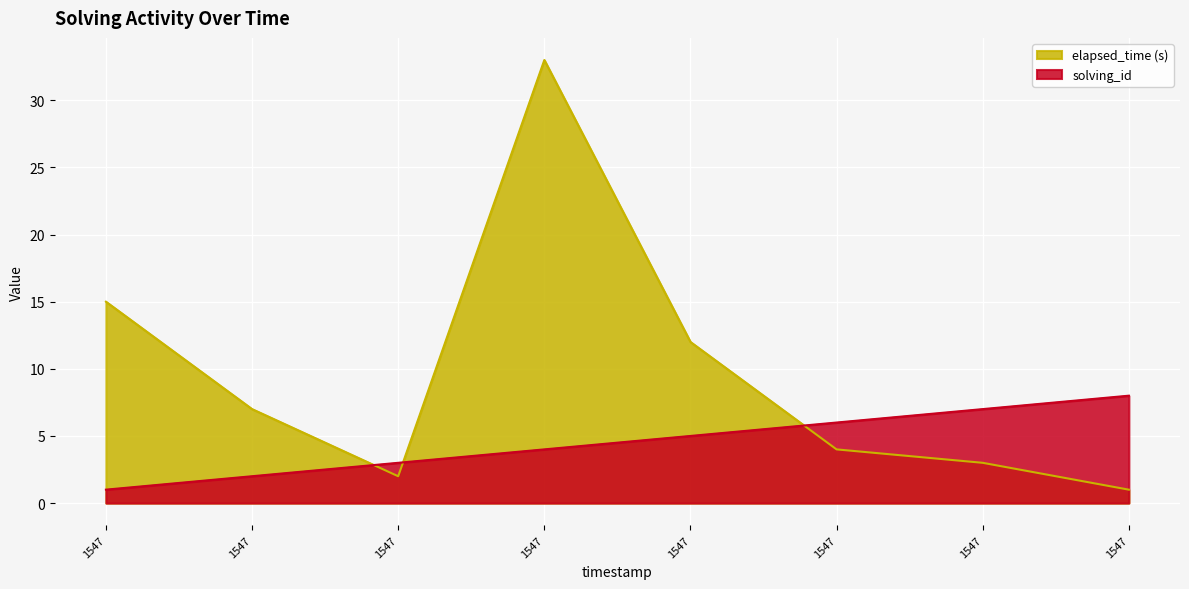

True or false: solving_id and elapsed_time cross at least once.

True